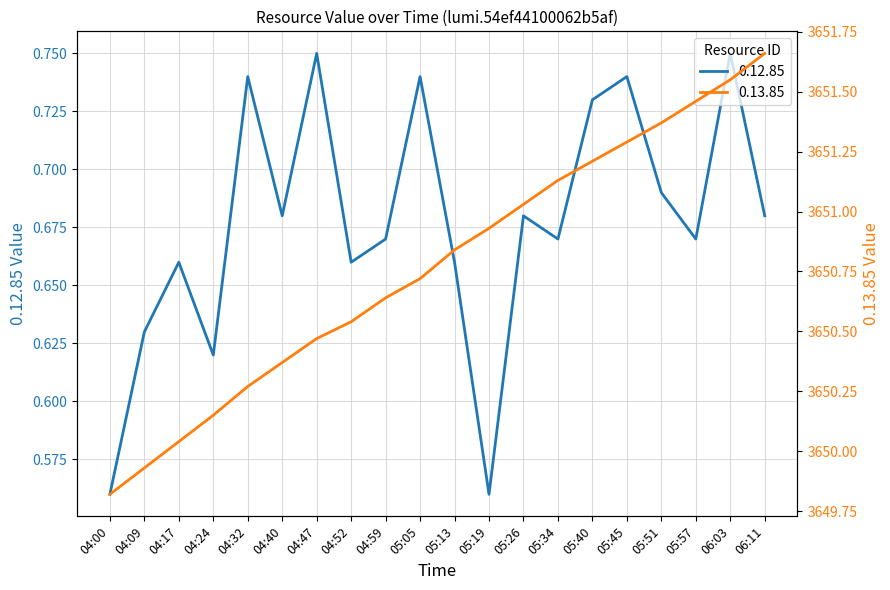

True or false: 0.12.85 and 0.13.85 cross at least once.

False